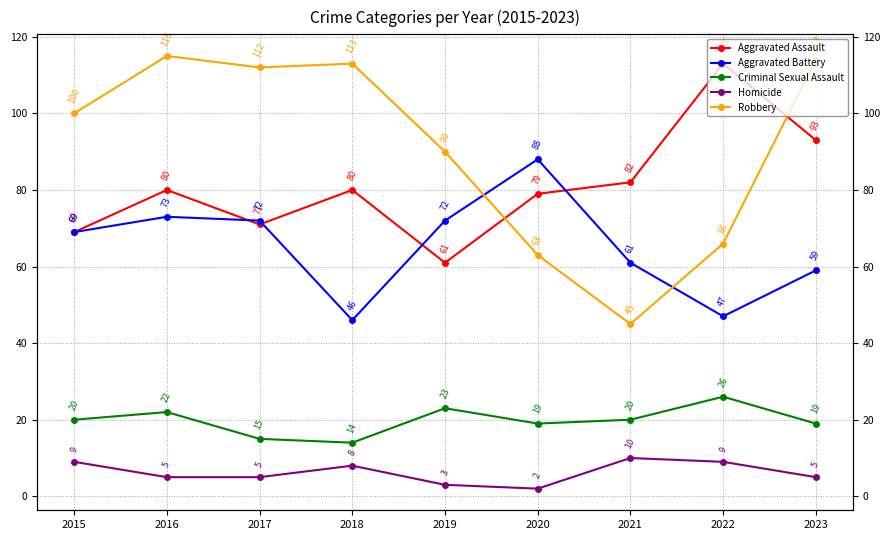

At which category does Robbery reach its first local valley?

2017